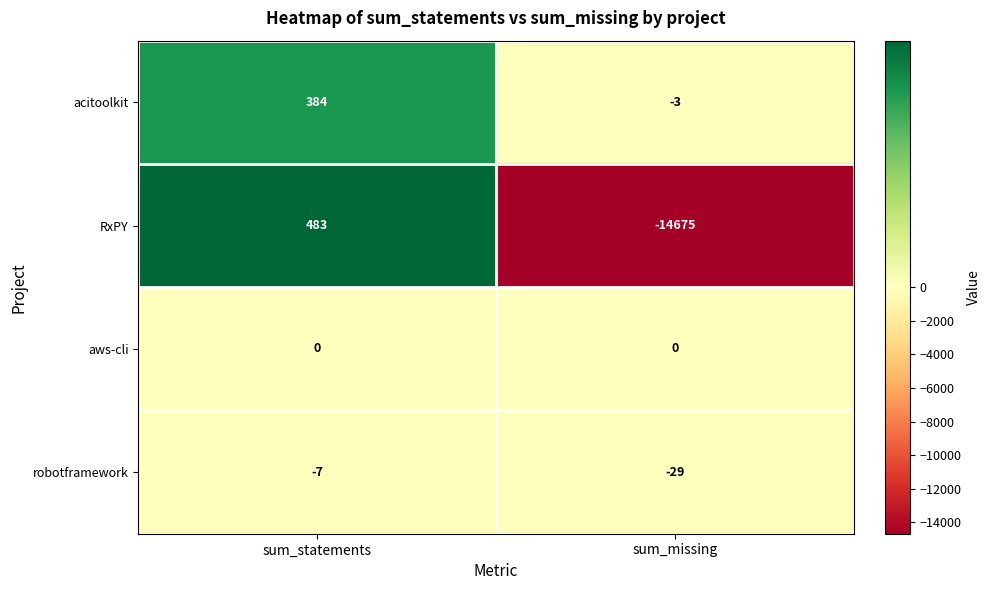

Is the value of robotframework at sum_statements greater than the value of RxPY at sum_missing?

Yes